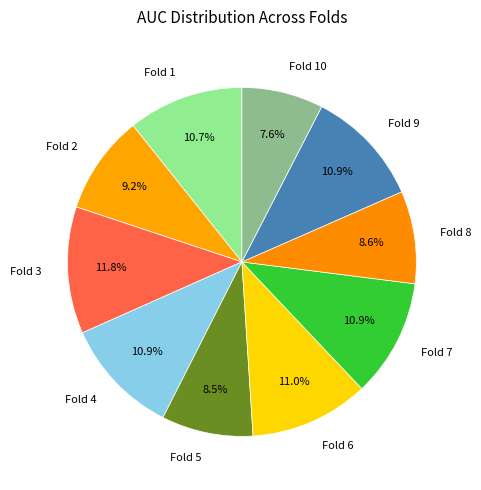

Does Fold 5 represent more than half of the total?

No